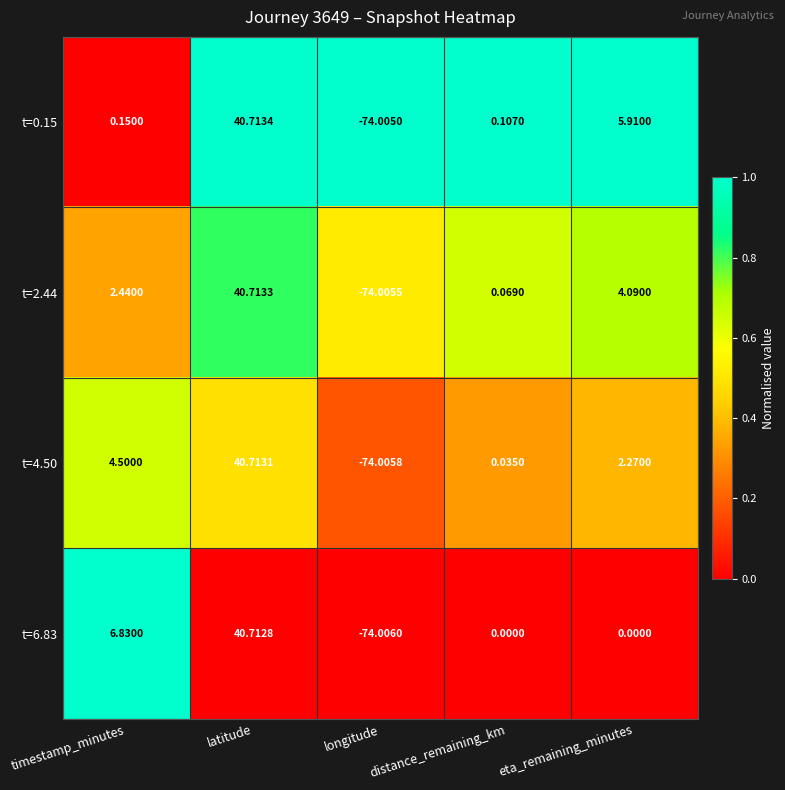

What is the total value across all series at distance_remaining_km?

0.2